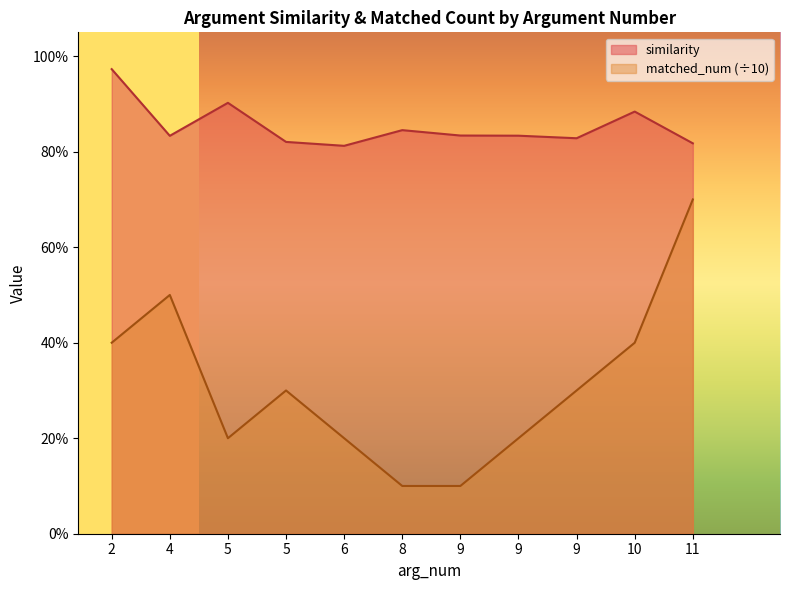

Where is the first local maximum for similarity?

5